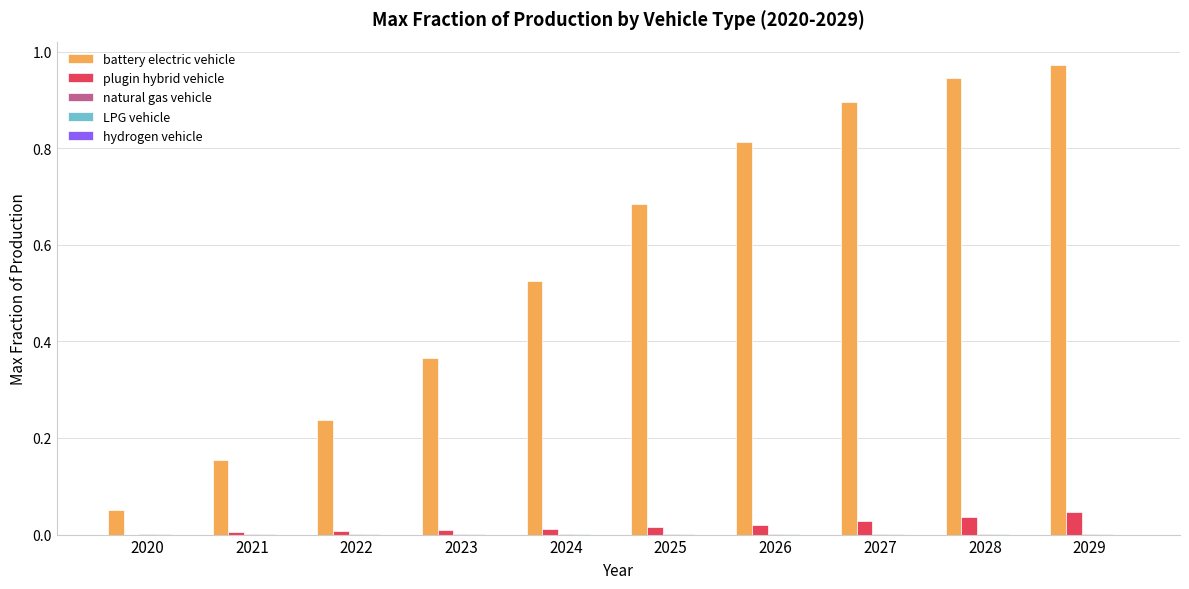

Which label corresponds to the largest value in the chart?

2029